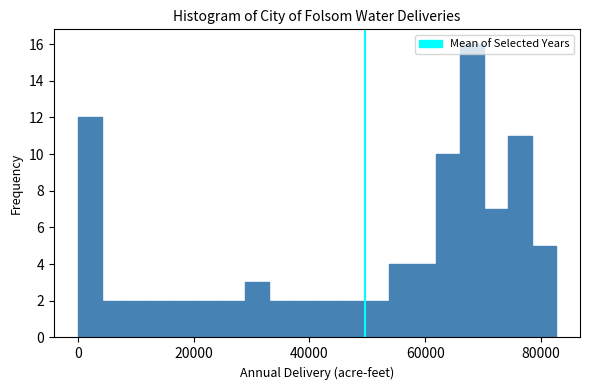

Read against the x-axis, roughly where is the centre of the tallest bar?

68000